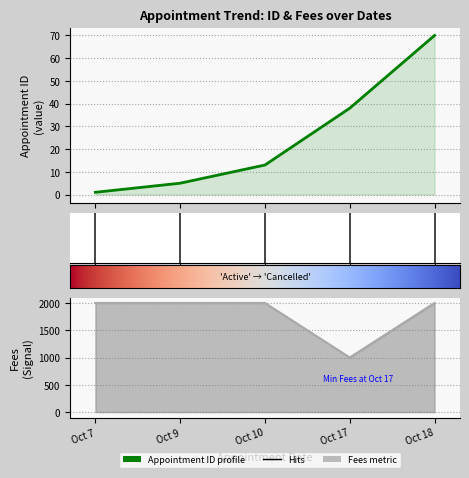

Reading right to left, extract all data points from this chart.

Appointment ID: Oct 18=70	Oct 17=38	Oct 10=13	Oct 9=5	Oct 7=1
Fees: Oct 18=2000	Oct 17=1000	Oct 10=2000	Oct 9=2000	Oct 7=2000